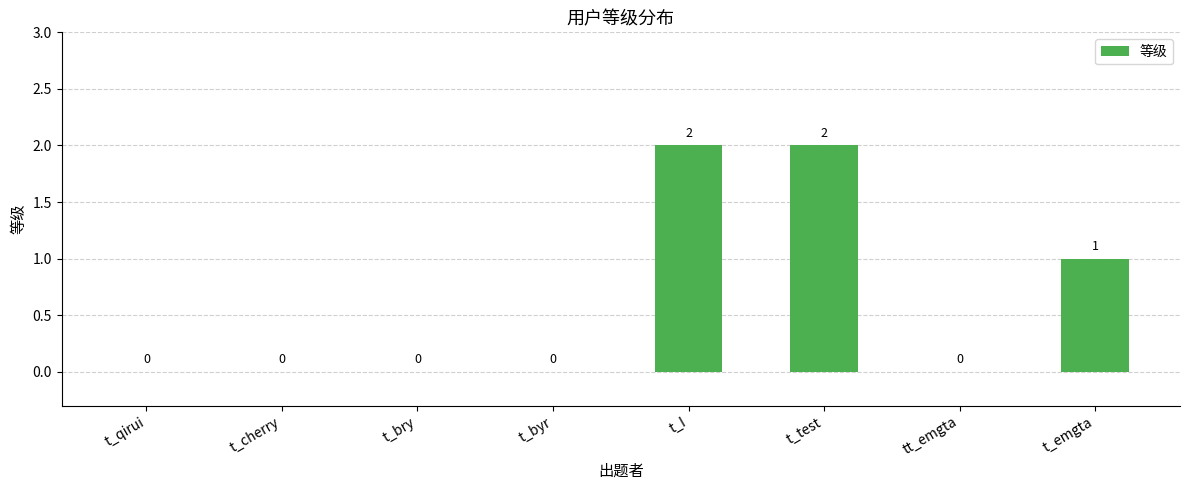

The chart shows a value of 0 at t_byr. True or false?

True